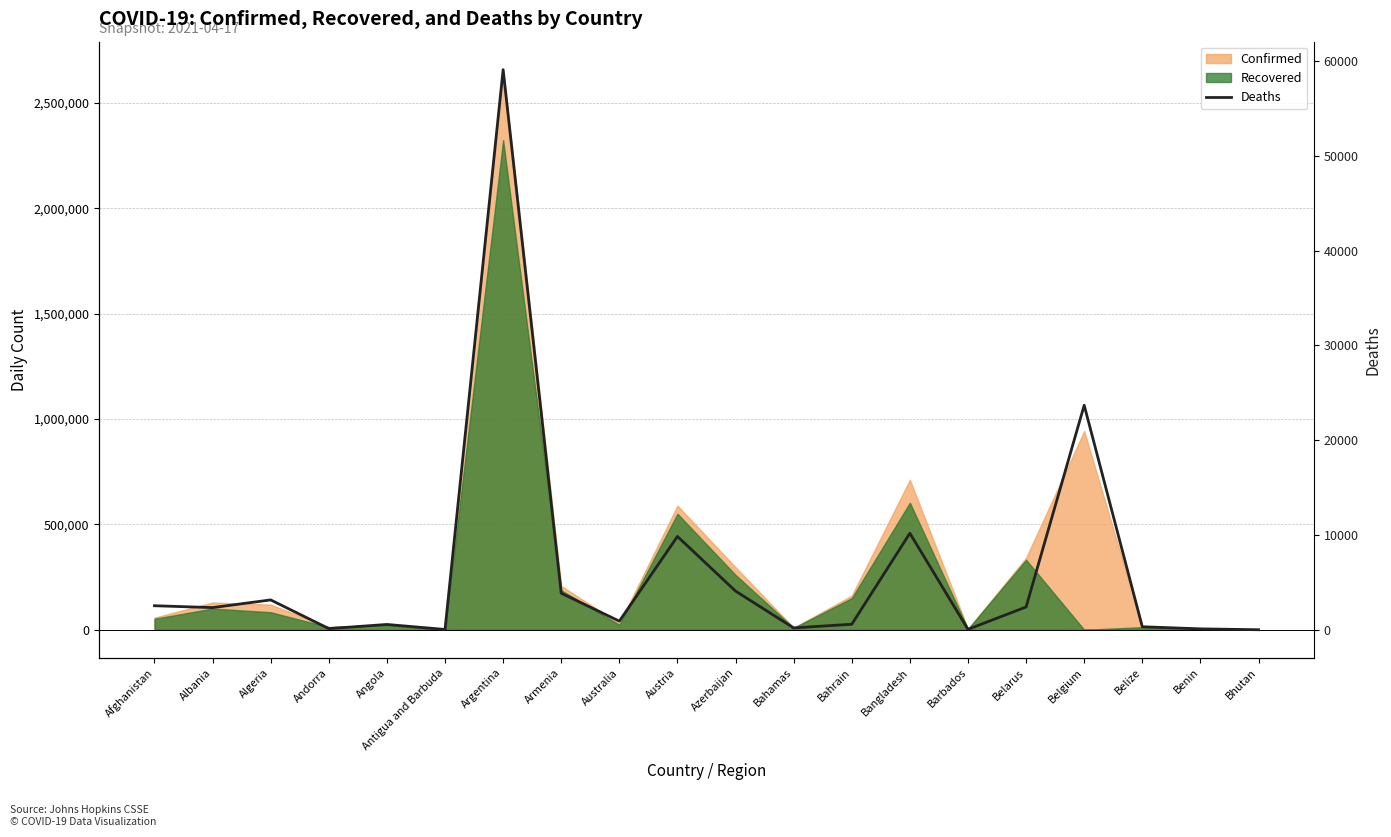

Where is the first local minimum?

Albania